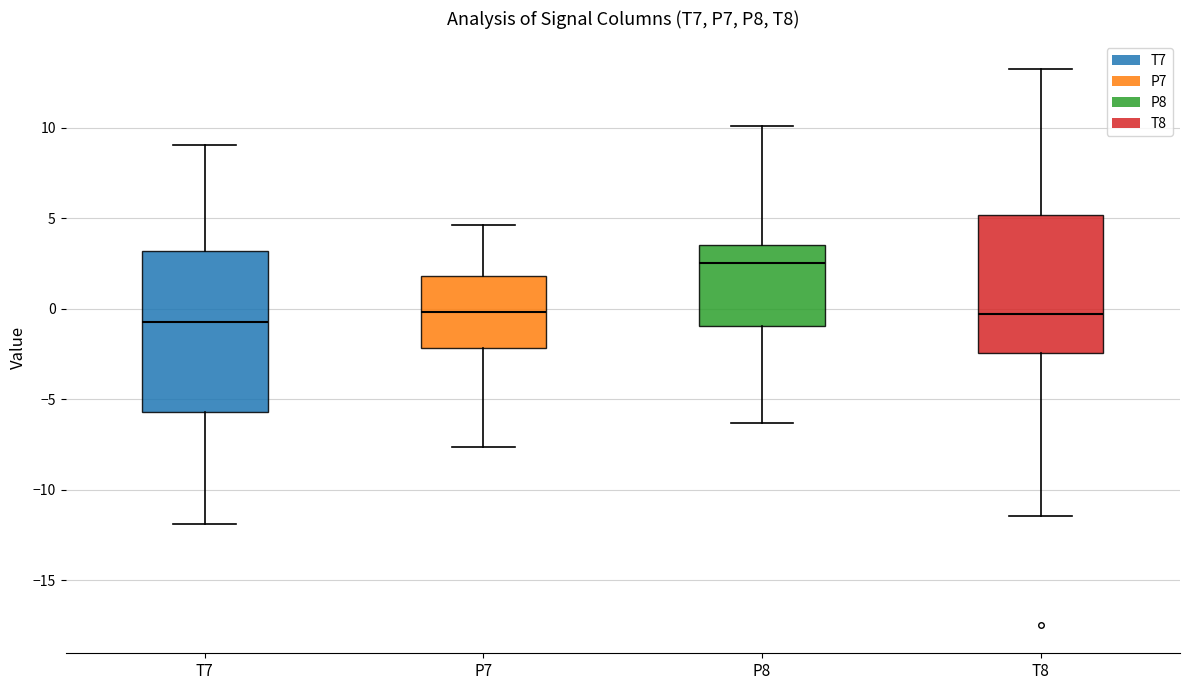

Reading left to right, read every box against the y-axis: the position of its median line, the range the box covers, and the ends of its whiskers. The values are not printed on the chart, so give them approximately, as read against the axis.

T7: median -0.5, box -5.5 to 3.0, whiskers -12.0 to 9.0
P7: median 0.0, box -2.0 to 2.0, whiskers -7.5 to 4.5
P8: median 2.5, box -1.0 to 3.5, whiskers -6.5 to 10.0
T8: median -0.5, box -2.5 to 5.0, whiskers -11.5 to 13.0